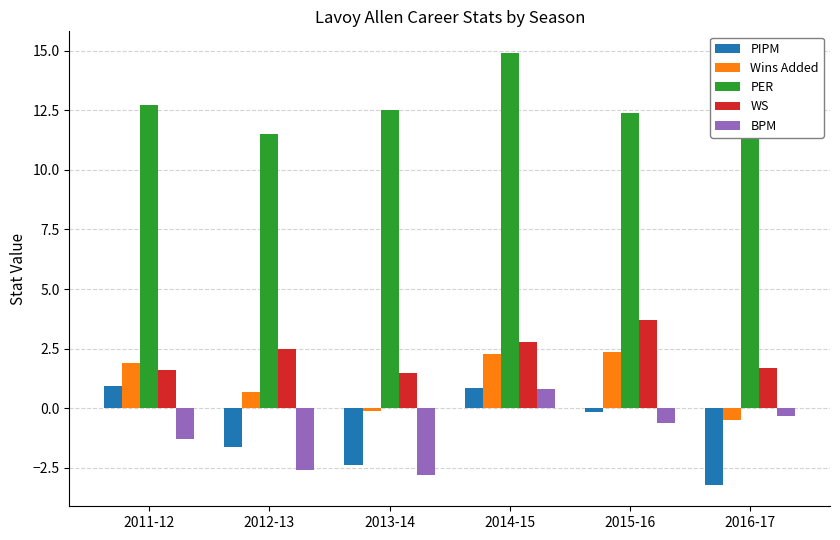

Which category has the highest value in the PER series?

2014-15